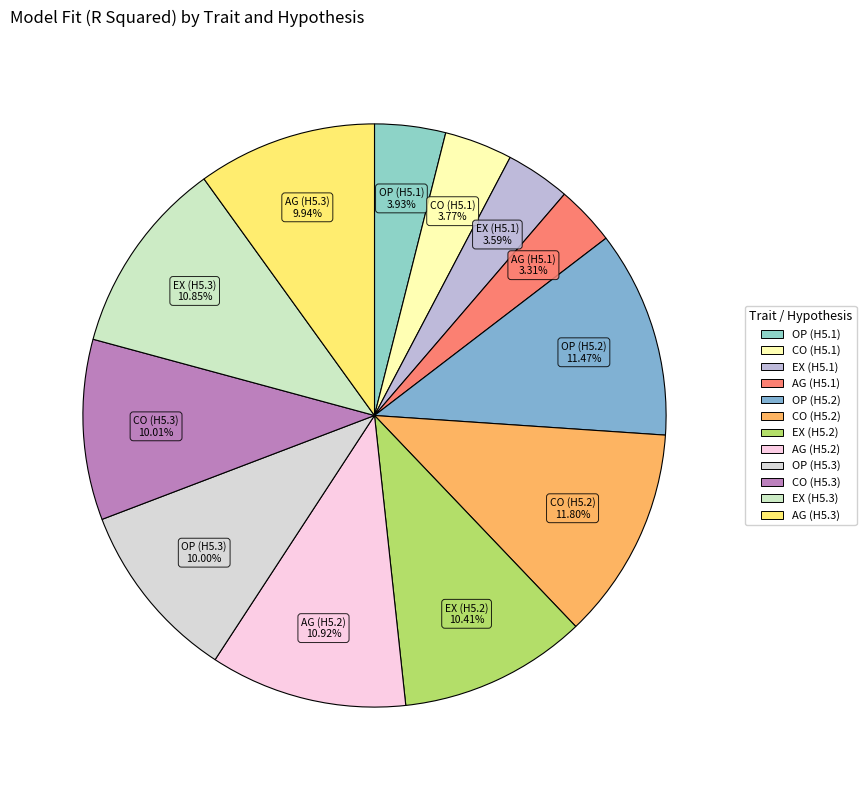

To the nearest percent, what percentage of the pie is CO (H5.2)?

12%